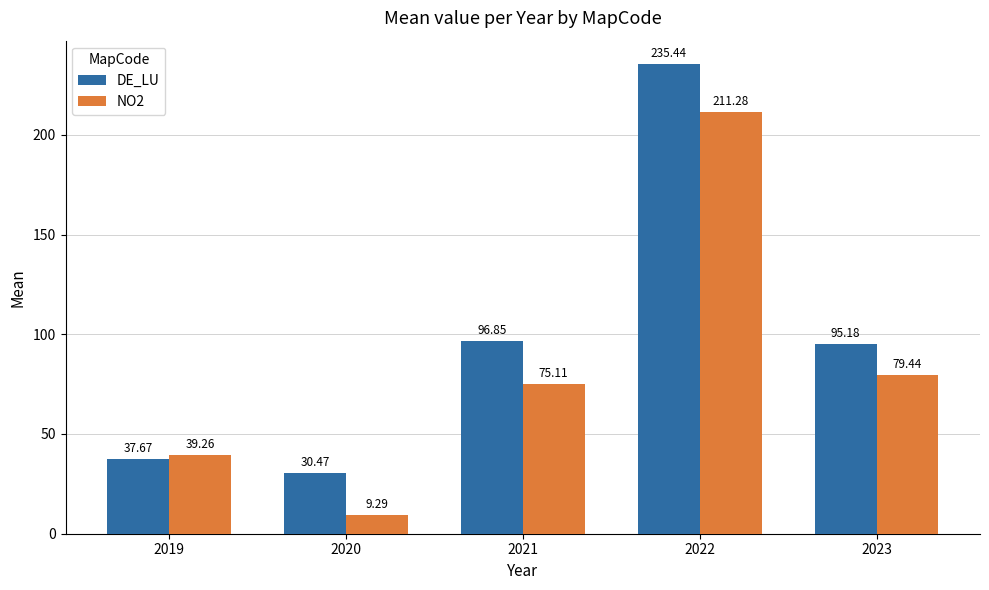

Is it true that NO2 equals 79.4 at 2023?

True